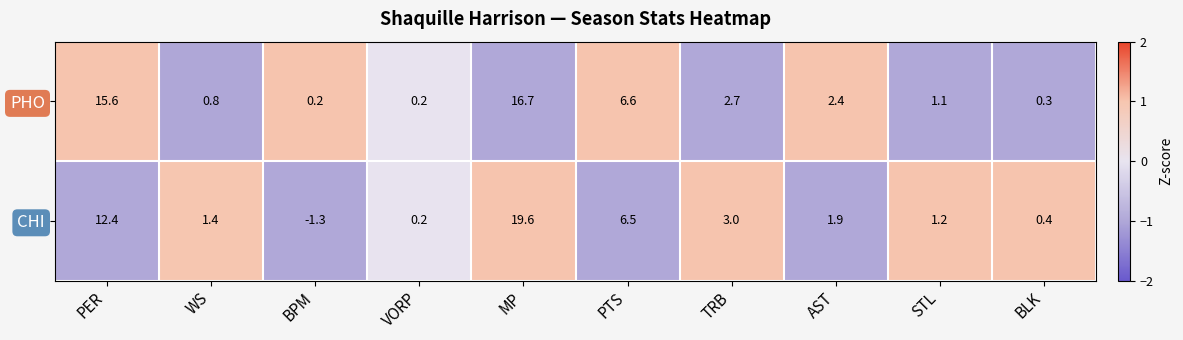

At which label does CHI first exceed 1?

PER